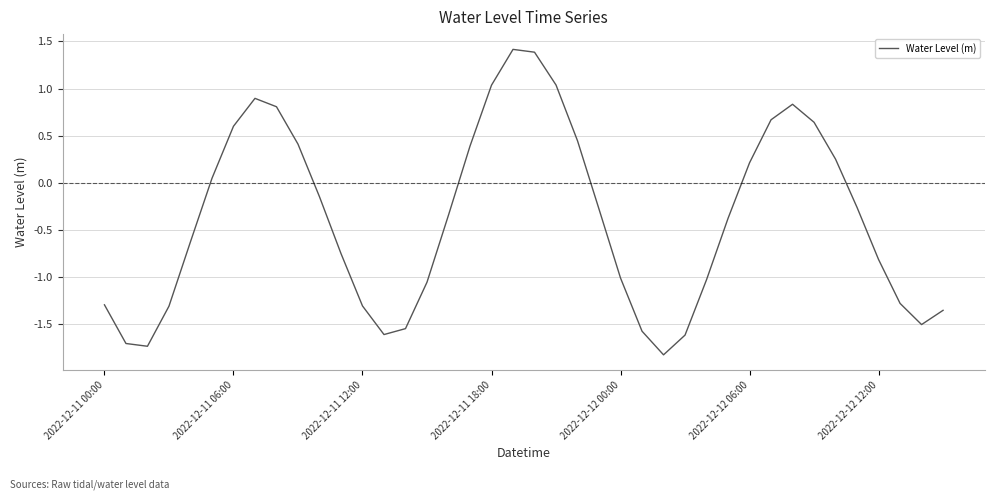

What is the smallest value displayed?

-1.8